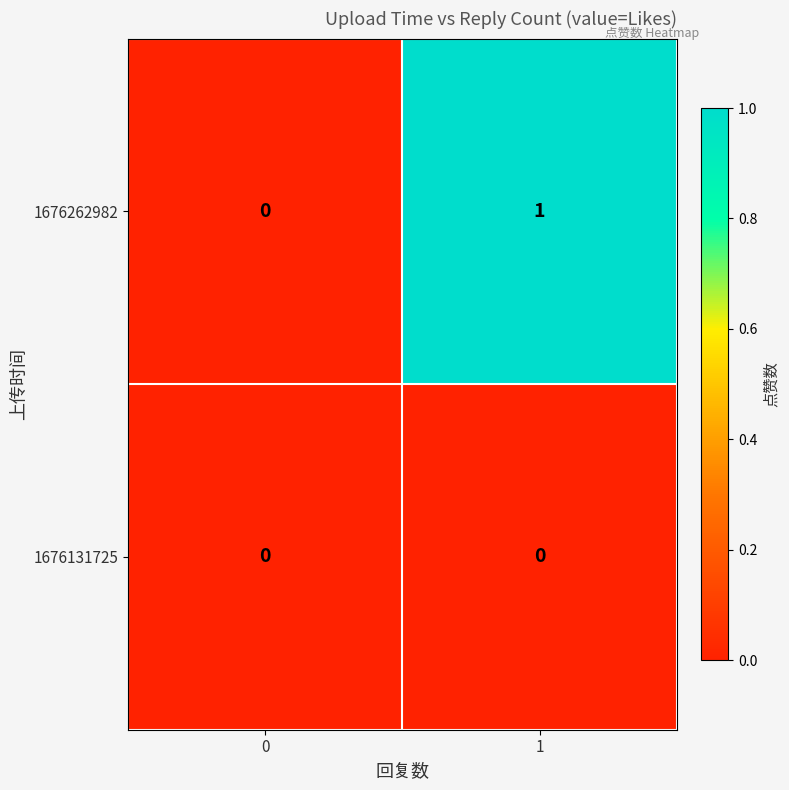

List the series in order of their overall mean, highest first.

1676262982, 1676131725